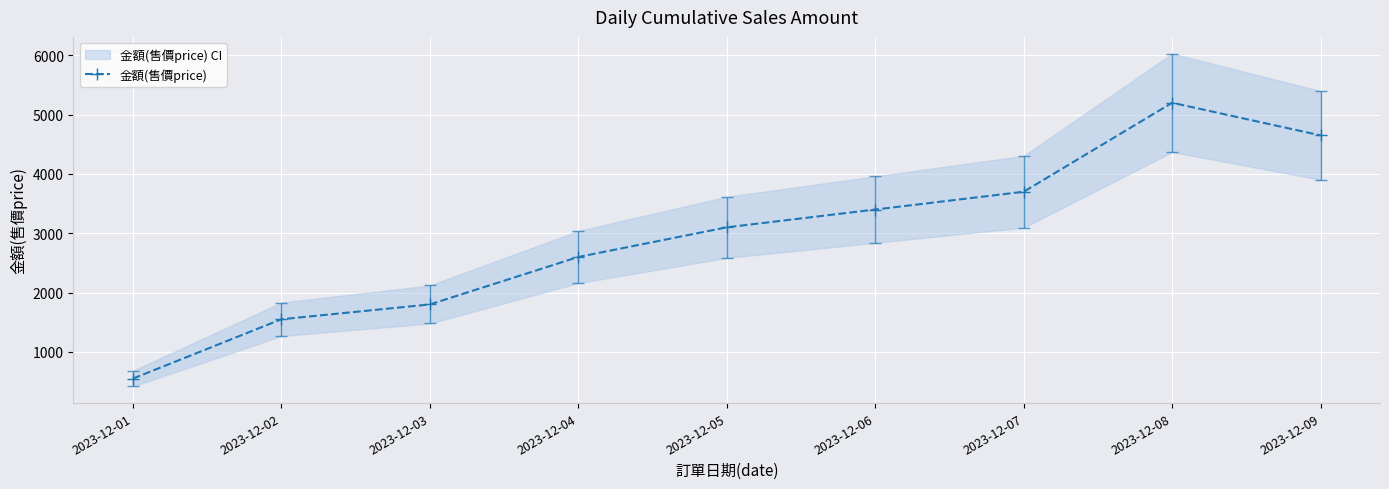

What is the difference between the maximum and minimum values?

4650